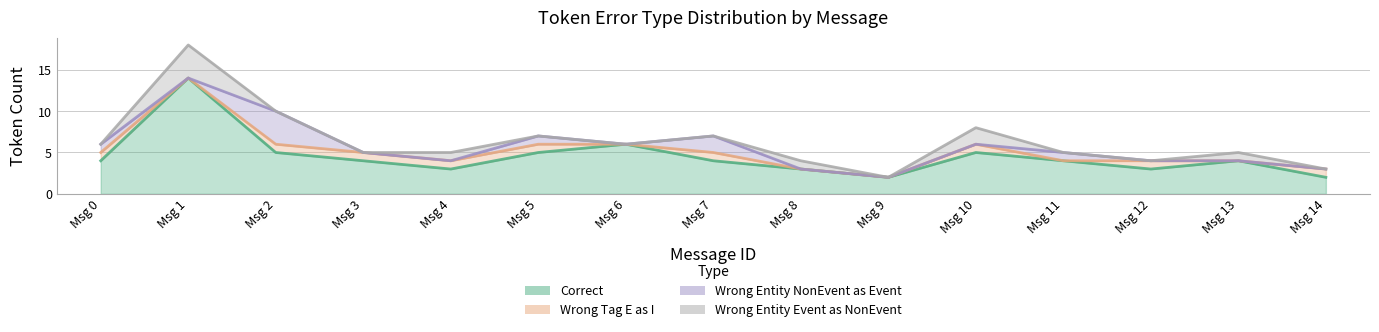

True or false: Wrong_Entity_Event_as_NonEvent and Correct intersect in this chart.

False